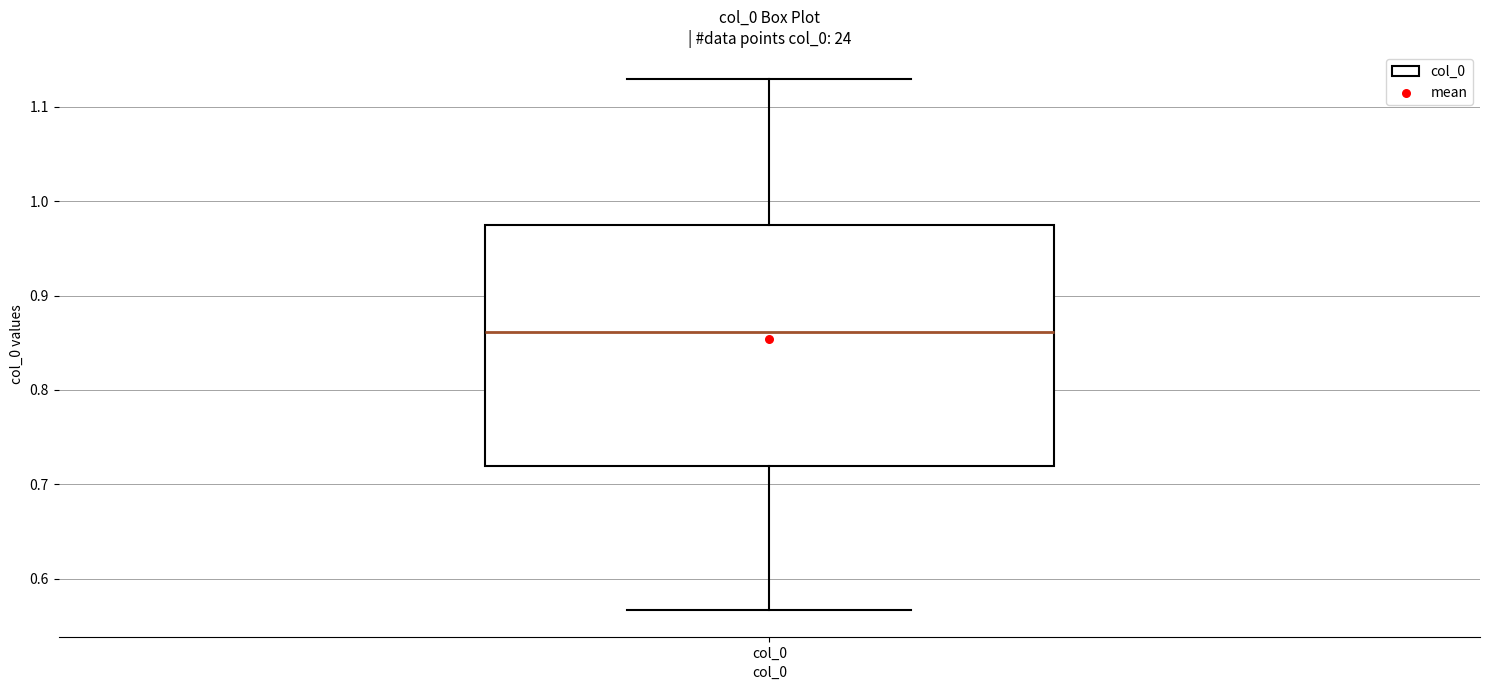

Where does the lower whisker of the box for col_0 end on the y-axis? The values are not printed on the chart, so give them approximately, as read against the axis.

0.57